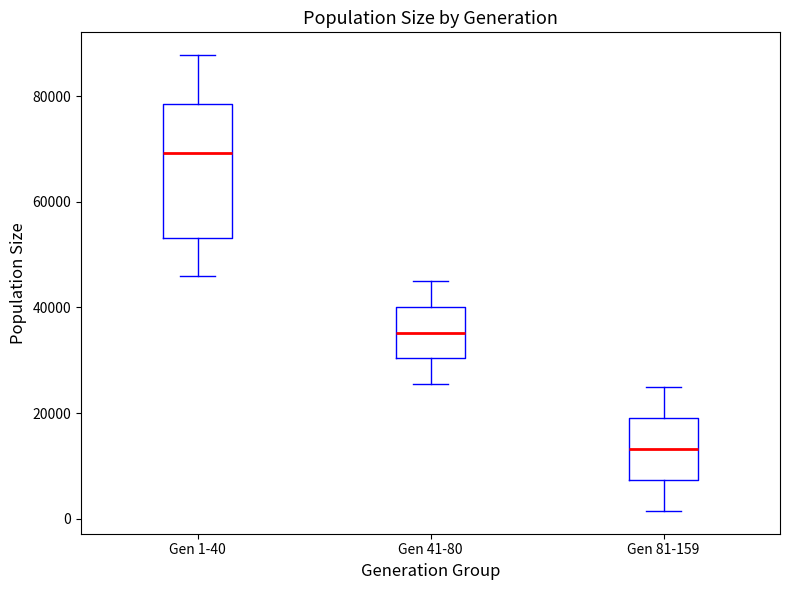

Which box is the tallest, from its lower edge to its upper edge?

Gen 1-40